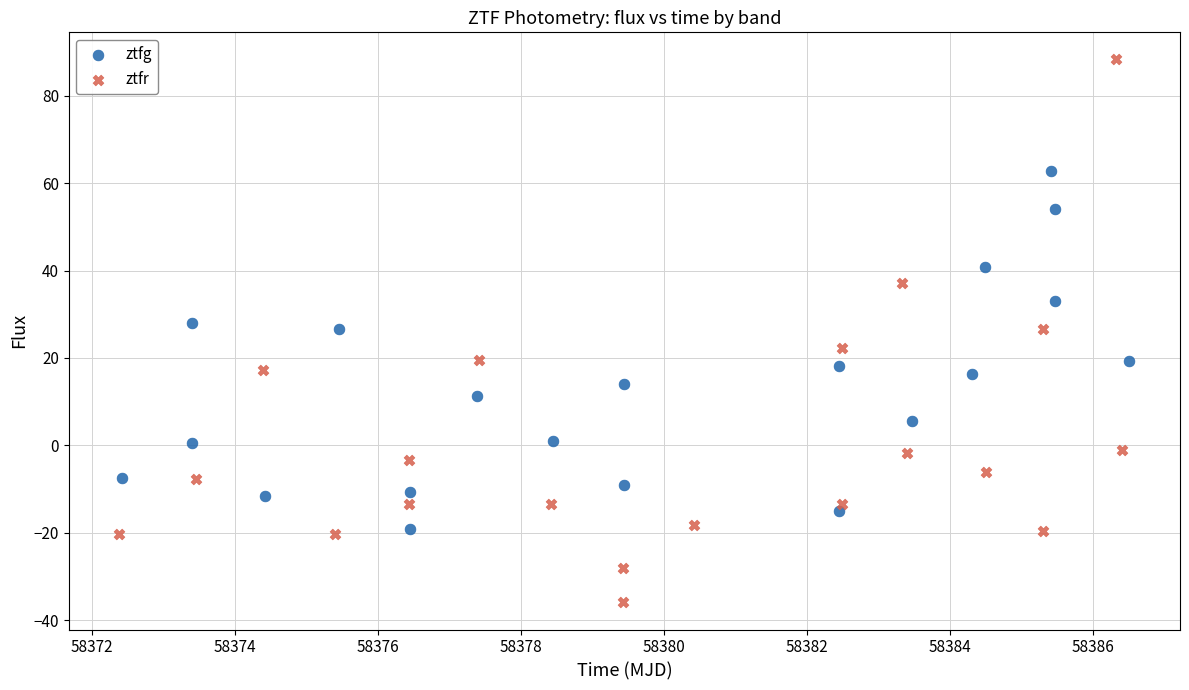

Which series has the largest Y range (max minus min)?

ztfr